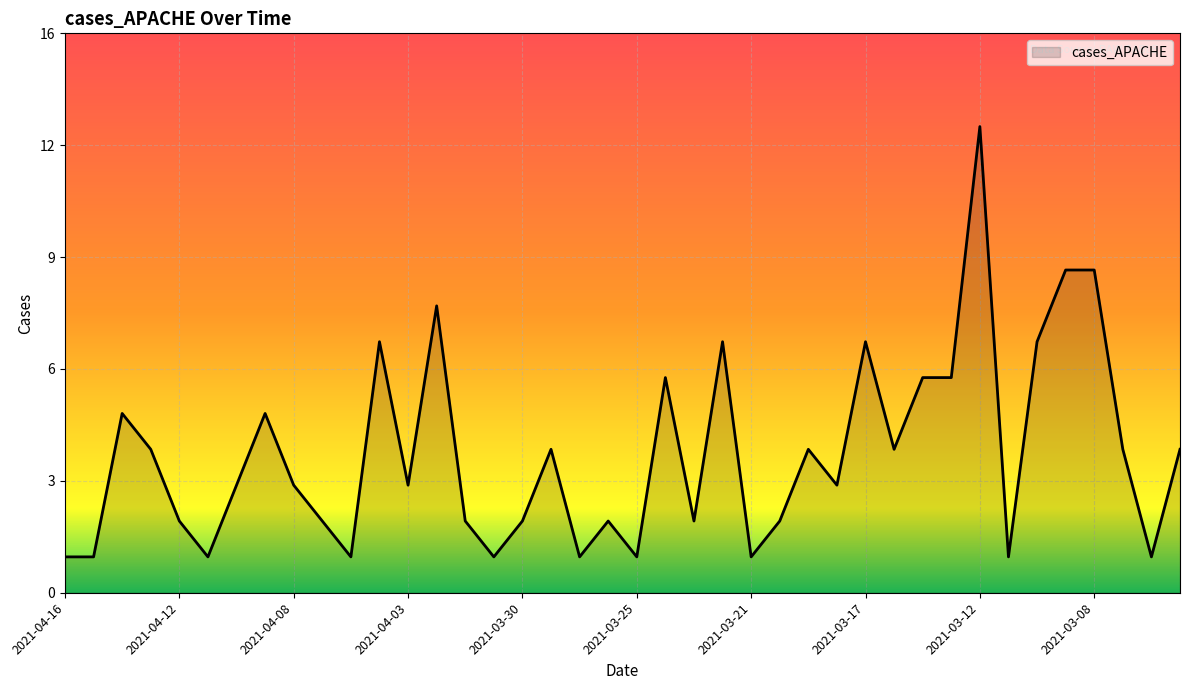

Does the chart display data point markers on the line(s)?

No